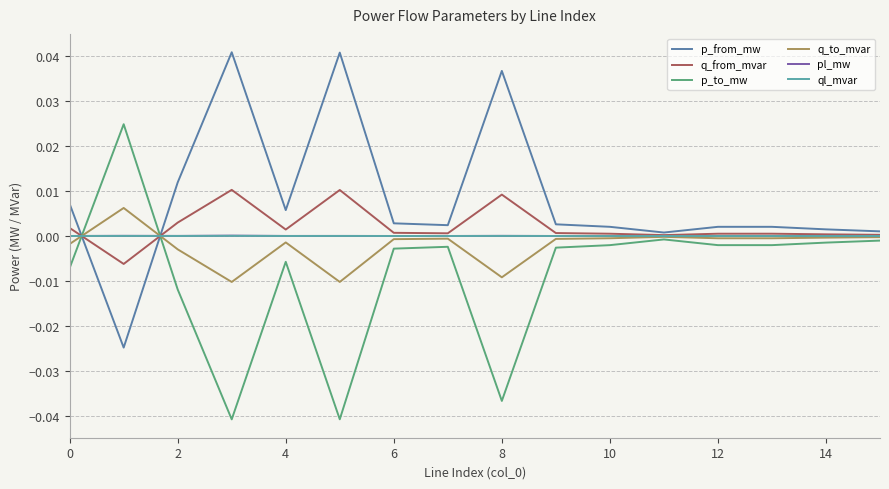

Does the chart have visible grid lines?

Yes